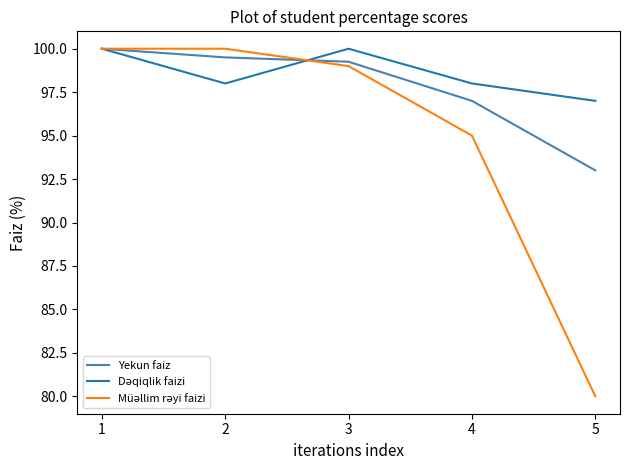

What is the spread (max minus min) of values at 3?

1.0